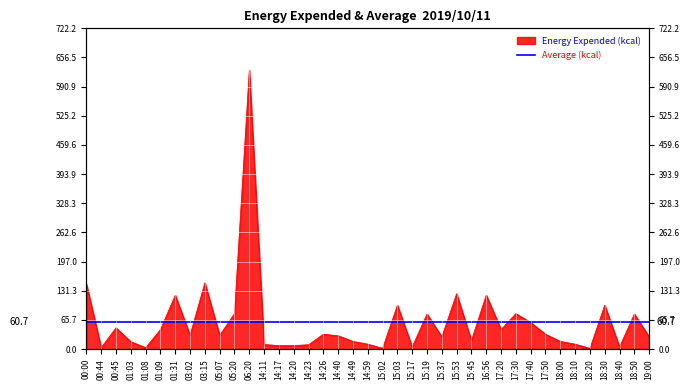

The value at 05:20 is 44.2. True or false?

False